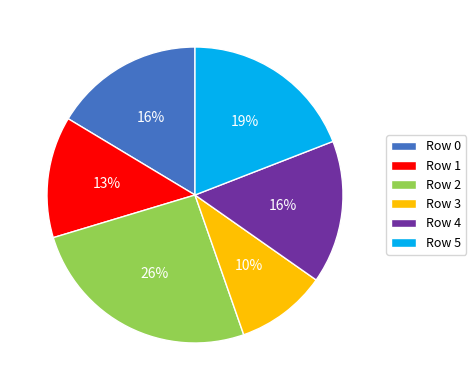

Which category has the smallest portion of the pie?

Row 3